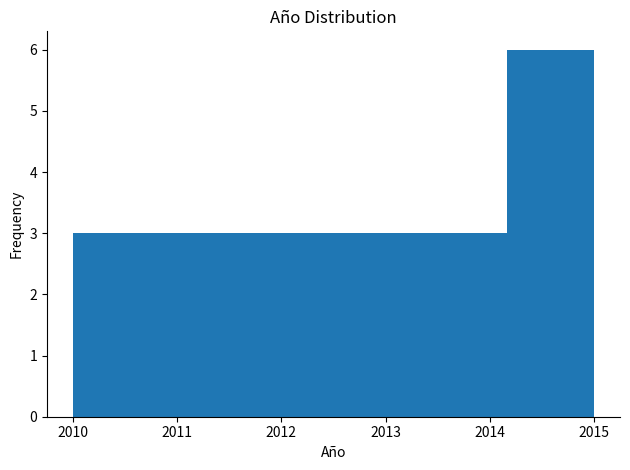

Which range on the x-axis has the tallest bar?

2014.2 to 2015.0